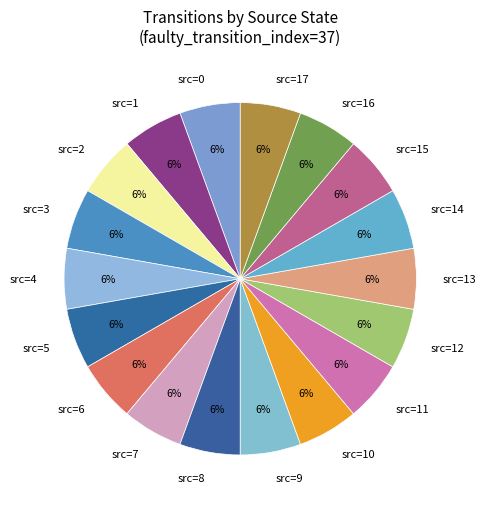

Is there a majority slice in this chart?

No